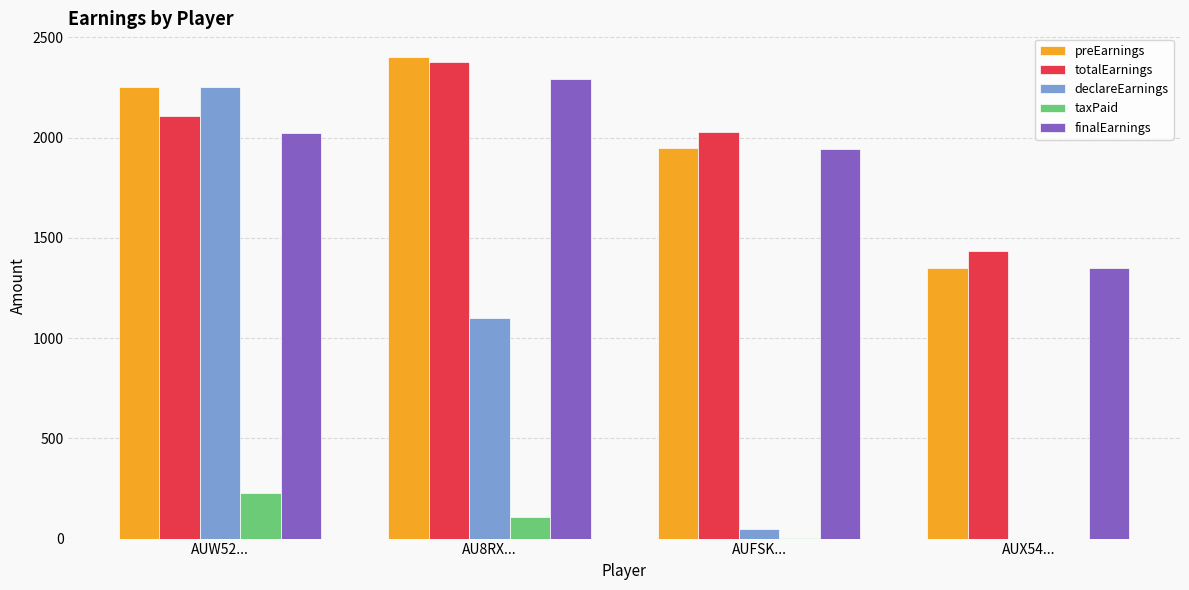

Are the bars grouped side by side (vs. stacked)?

Yes